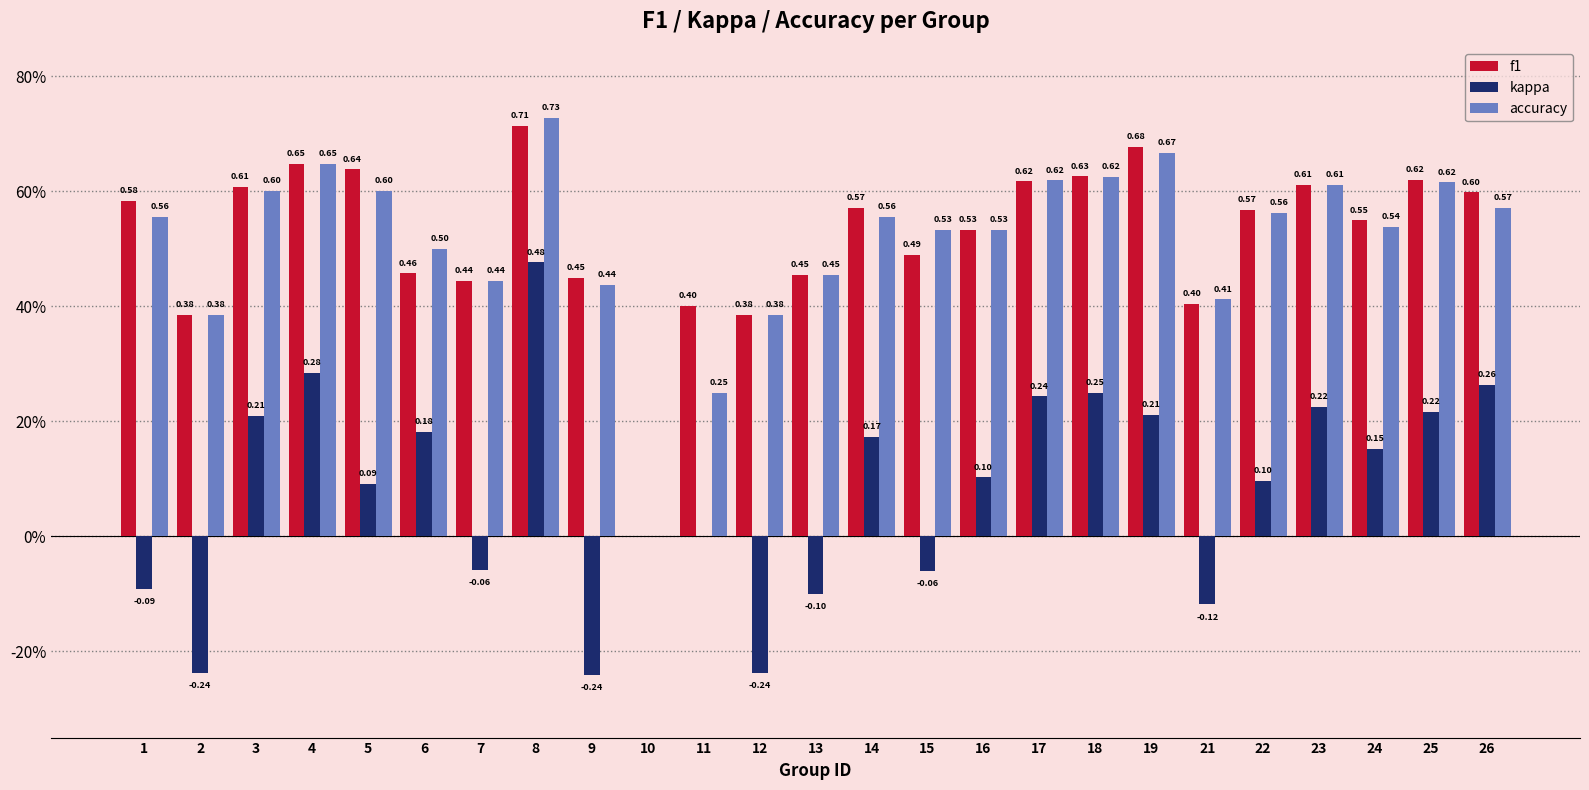

Which series has the largest range (max minus min)?

accuracy